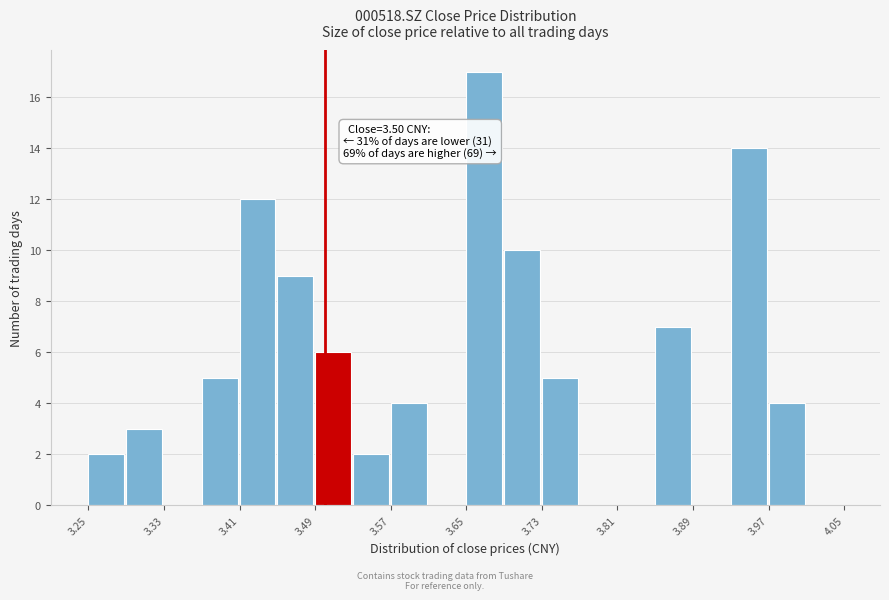

Over which range of the x-axis is the bar tallest?

3.65 to 3.69